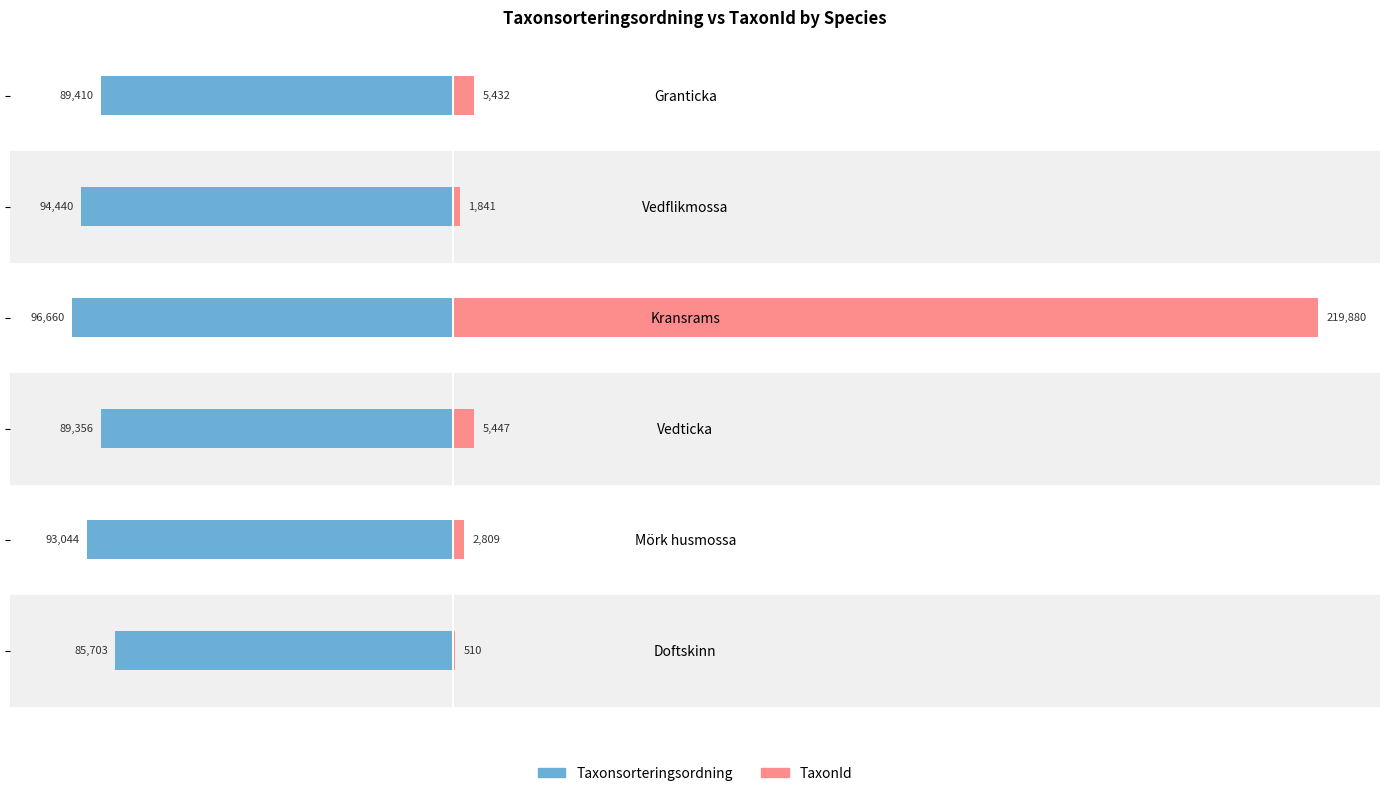

Reading left to right, transcribe all the data shown in this chart.

Taxonsorteringsordning: -85703	-93044	-89356	-96660	-94440	-89410
TaxonId: 510	2809	5447	219880	1841	5432